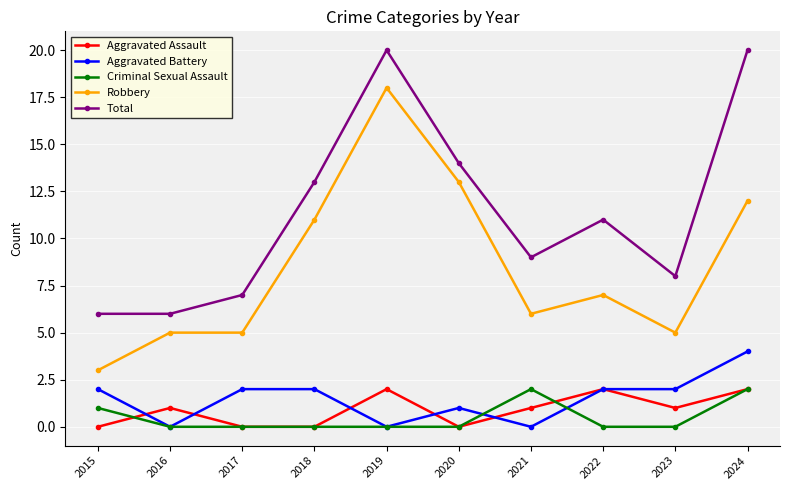

Rank the series at 2023 from highest to lowest value.

Total, Robbery, Aggravated Battery, Aggravated Assault, Criminal Sexual Assault